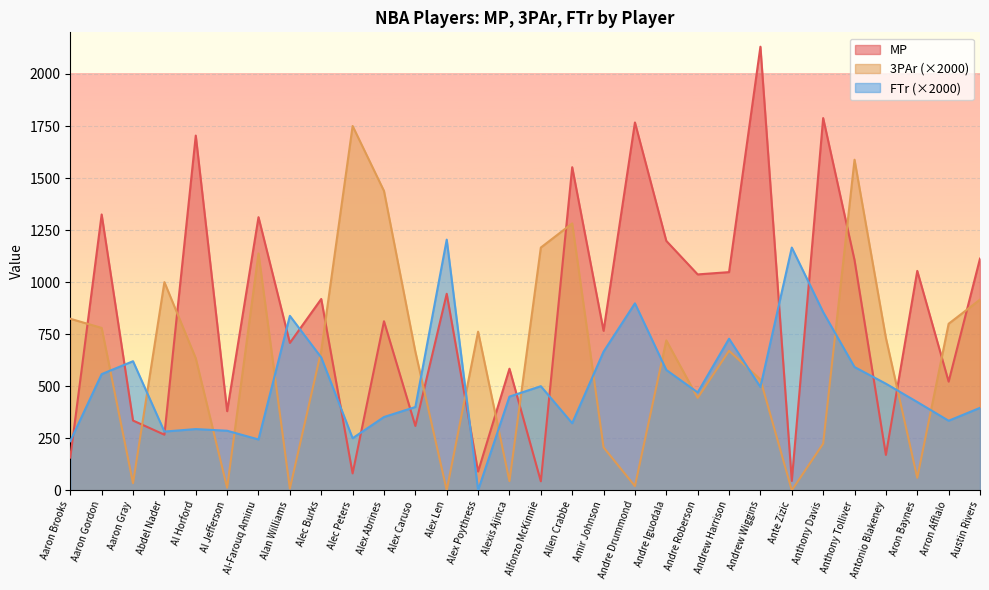

The value of 3PAr at Al-Farouq Aminu is 1138. True or false?

True